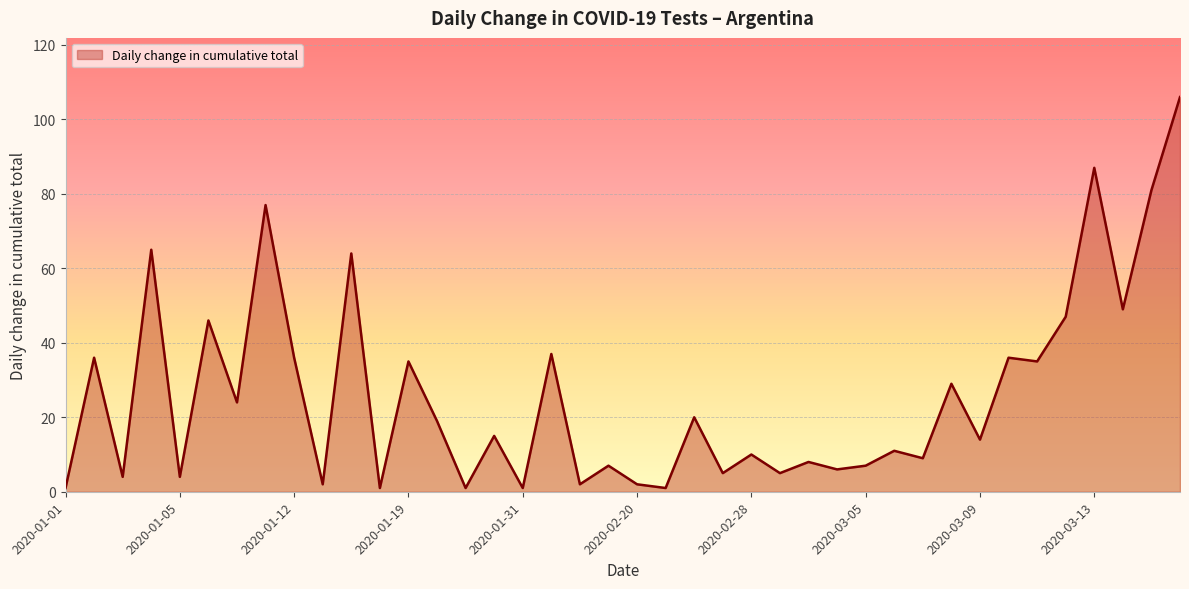

What is the greatest value displayed?

106